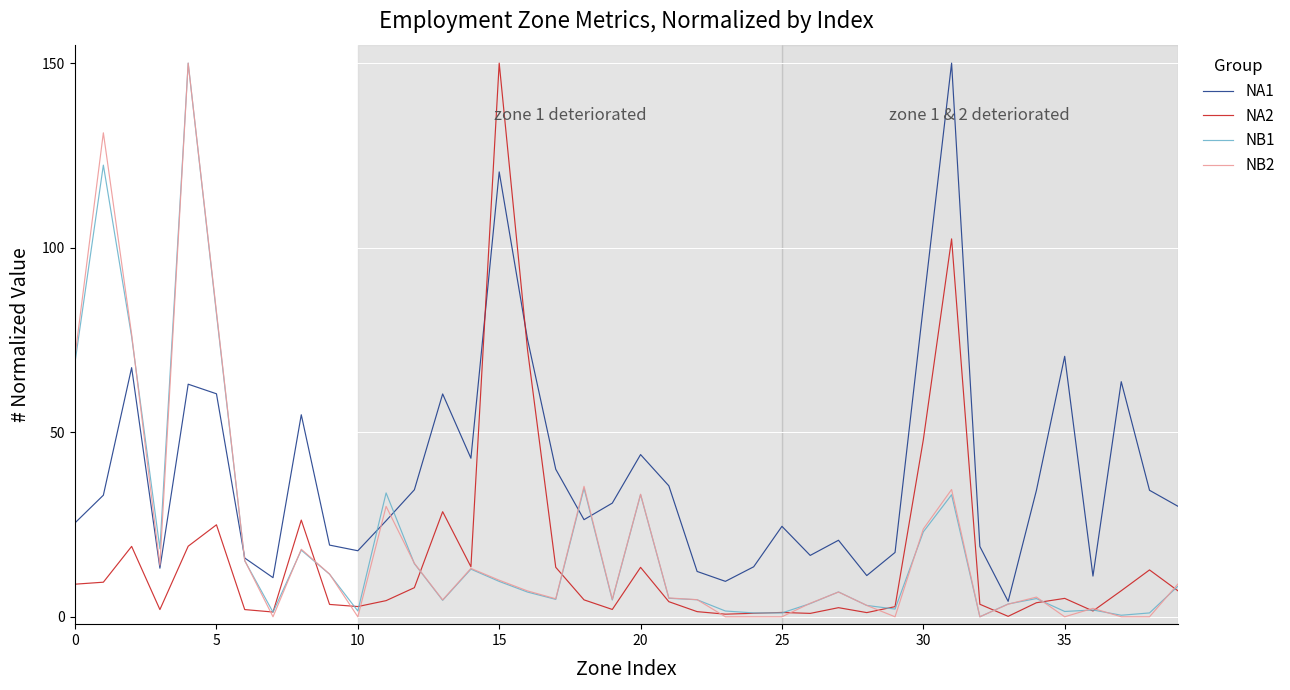

Which series has the largest total across all categories?

NA1